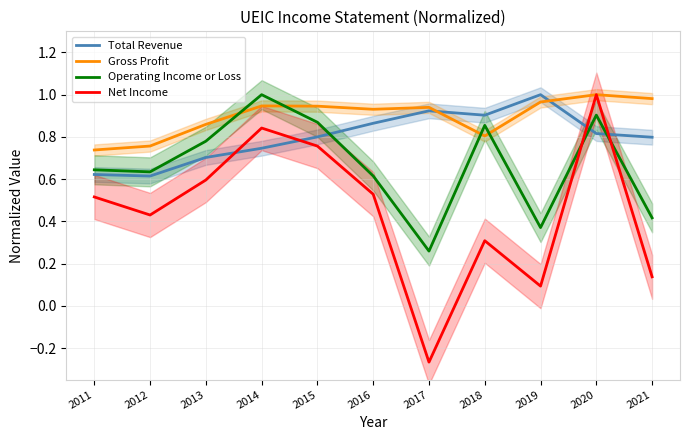

What is the value of the Operating Income or Loss point at the 8th from the left?

0.9